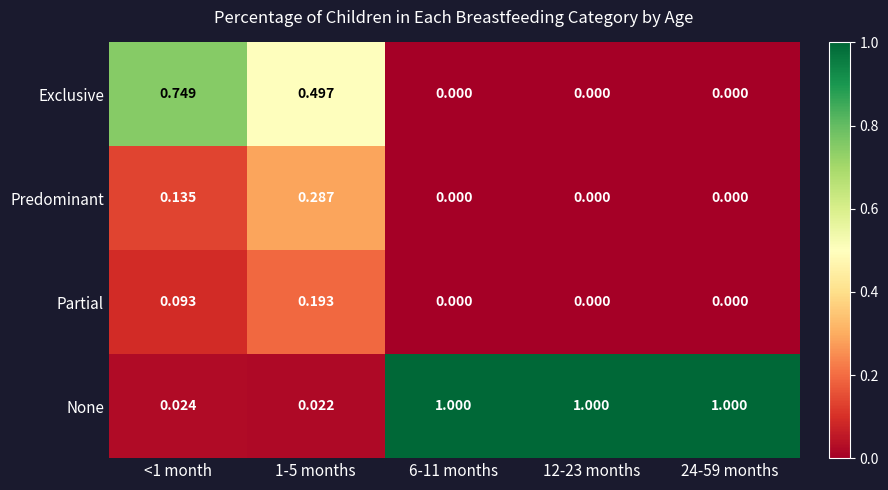

Which series has the largest range (max minus min)?

None